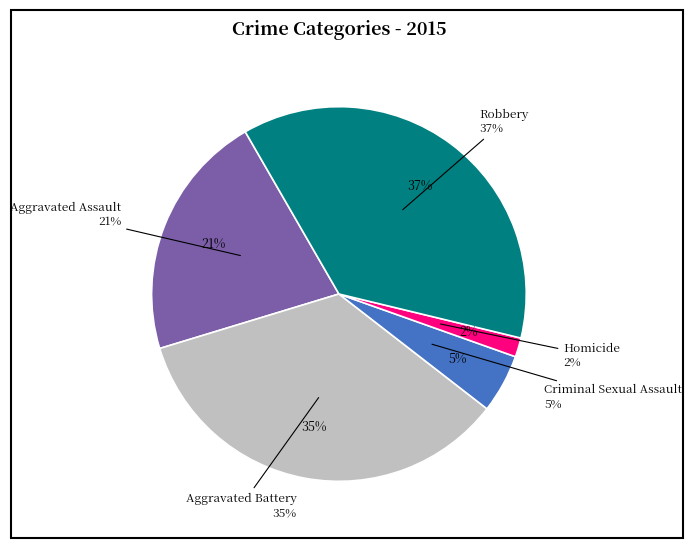

Which slice is the largest?

Robbery